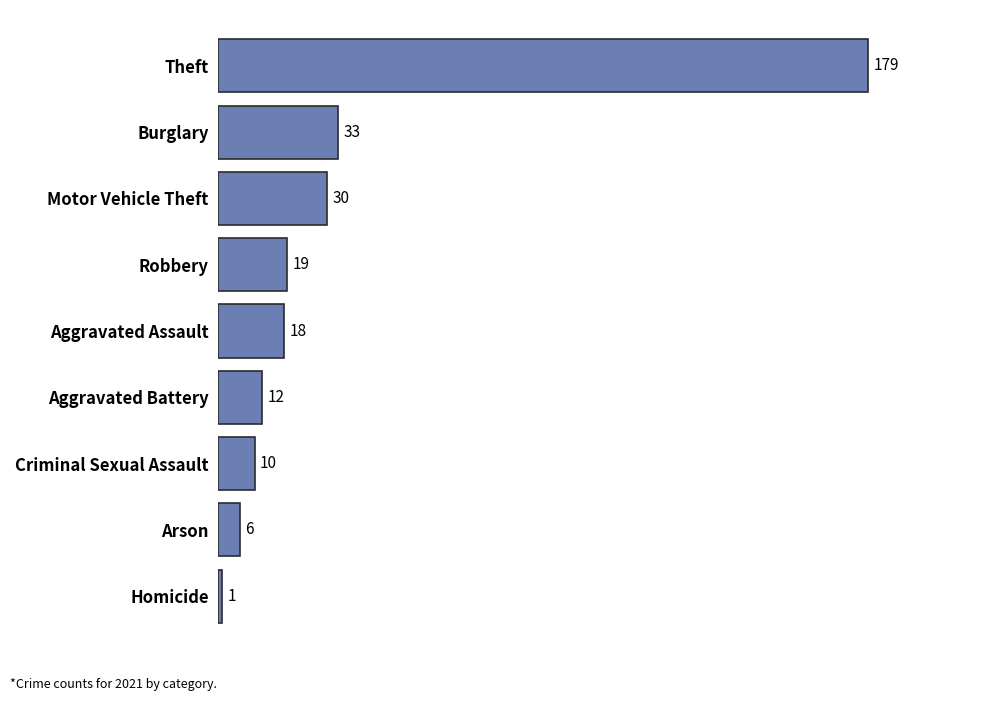

Reading top to bottom, what are all the values shown in this chart?

179	33	30	19	18	12	10	6	1